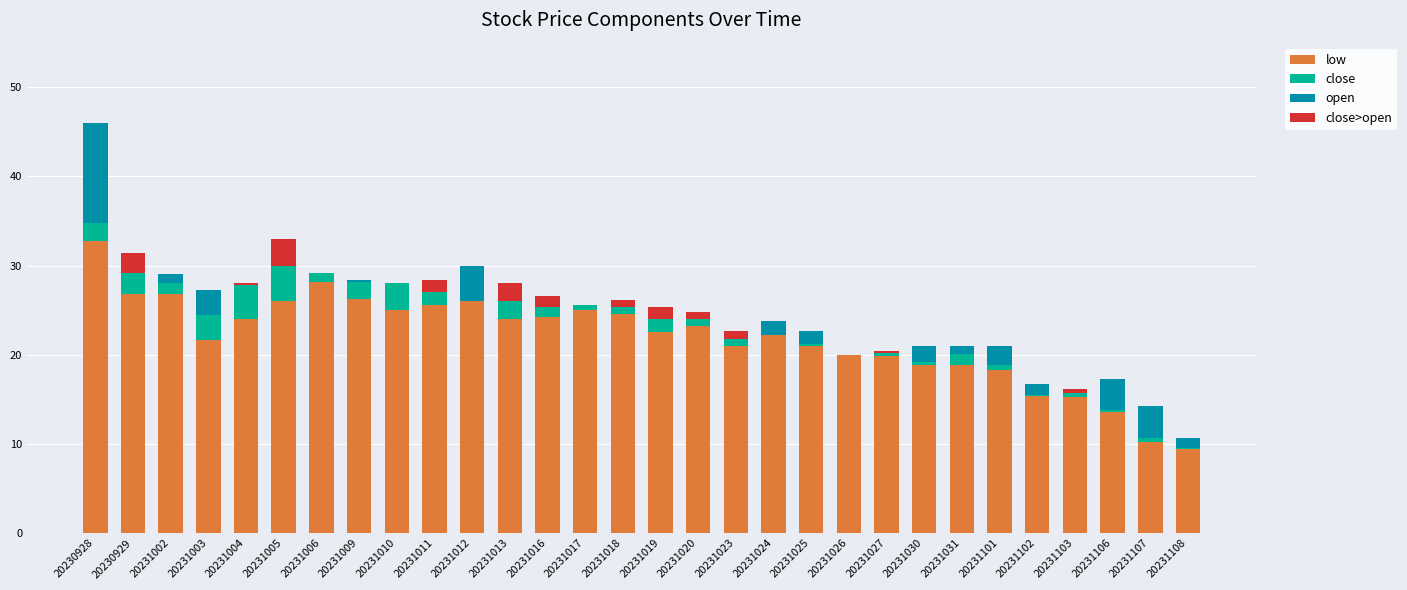

Is it true that low equals 25.0 at 20231017?

True